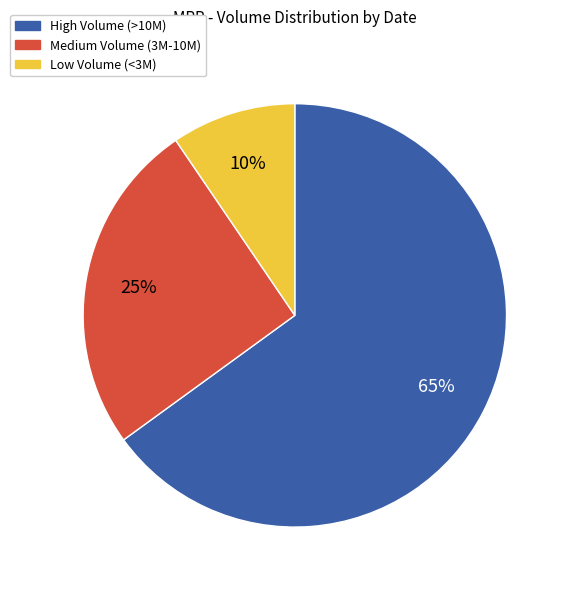

True or false: High Volume (>10M) accounts for 77% of the total.

False